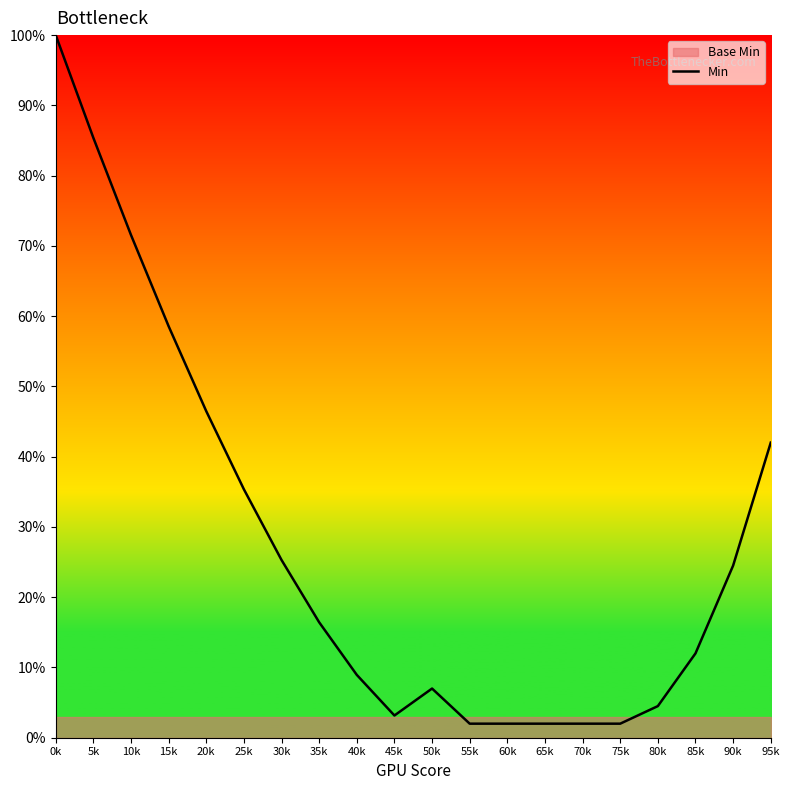

Reading left to right, extract all data points from this chart.

0k=100.0	5k=85.4	10k=71.6	15k=58.6	20k=46.5	25k=35.4	30k=25.3	35k=16.4	40k=8.9	45k=3.2	50k=7.0	55k=2.0	60k=2.0	65k=2.0	70k=2.0	75k=2.0	80k=4.5	85k=12.0	90k=24.5	95k=42.0